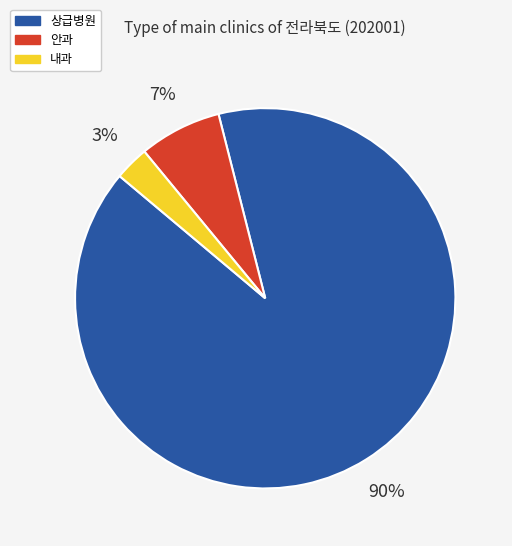

Is it true that 안과 is 1% of the pie?

False